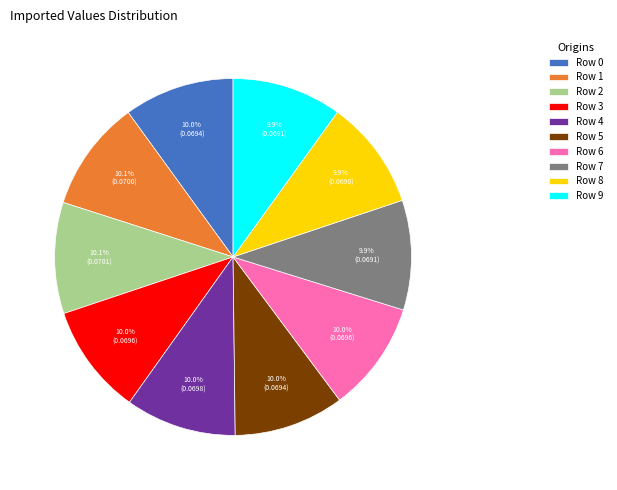

Is there a majority slice in this chart?

No